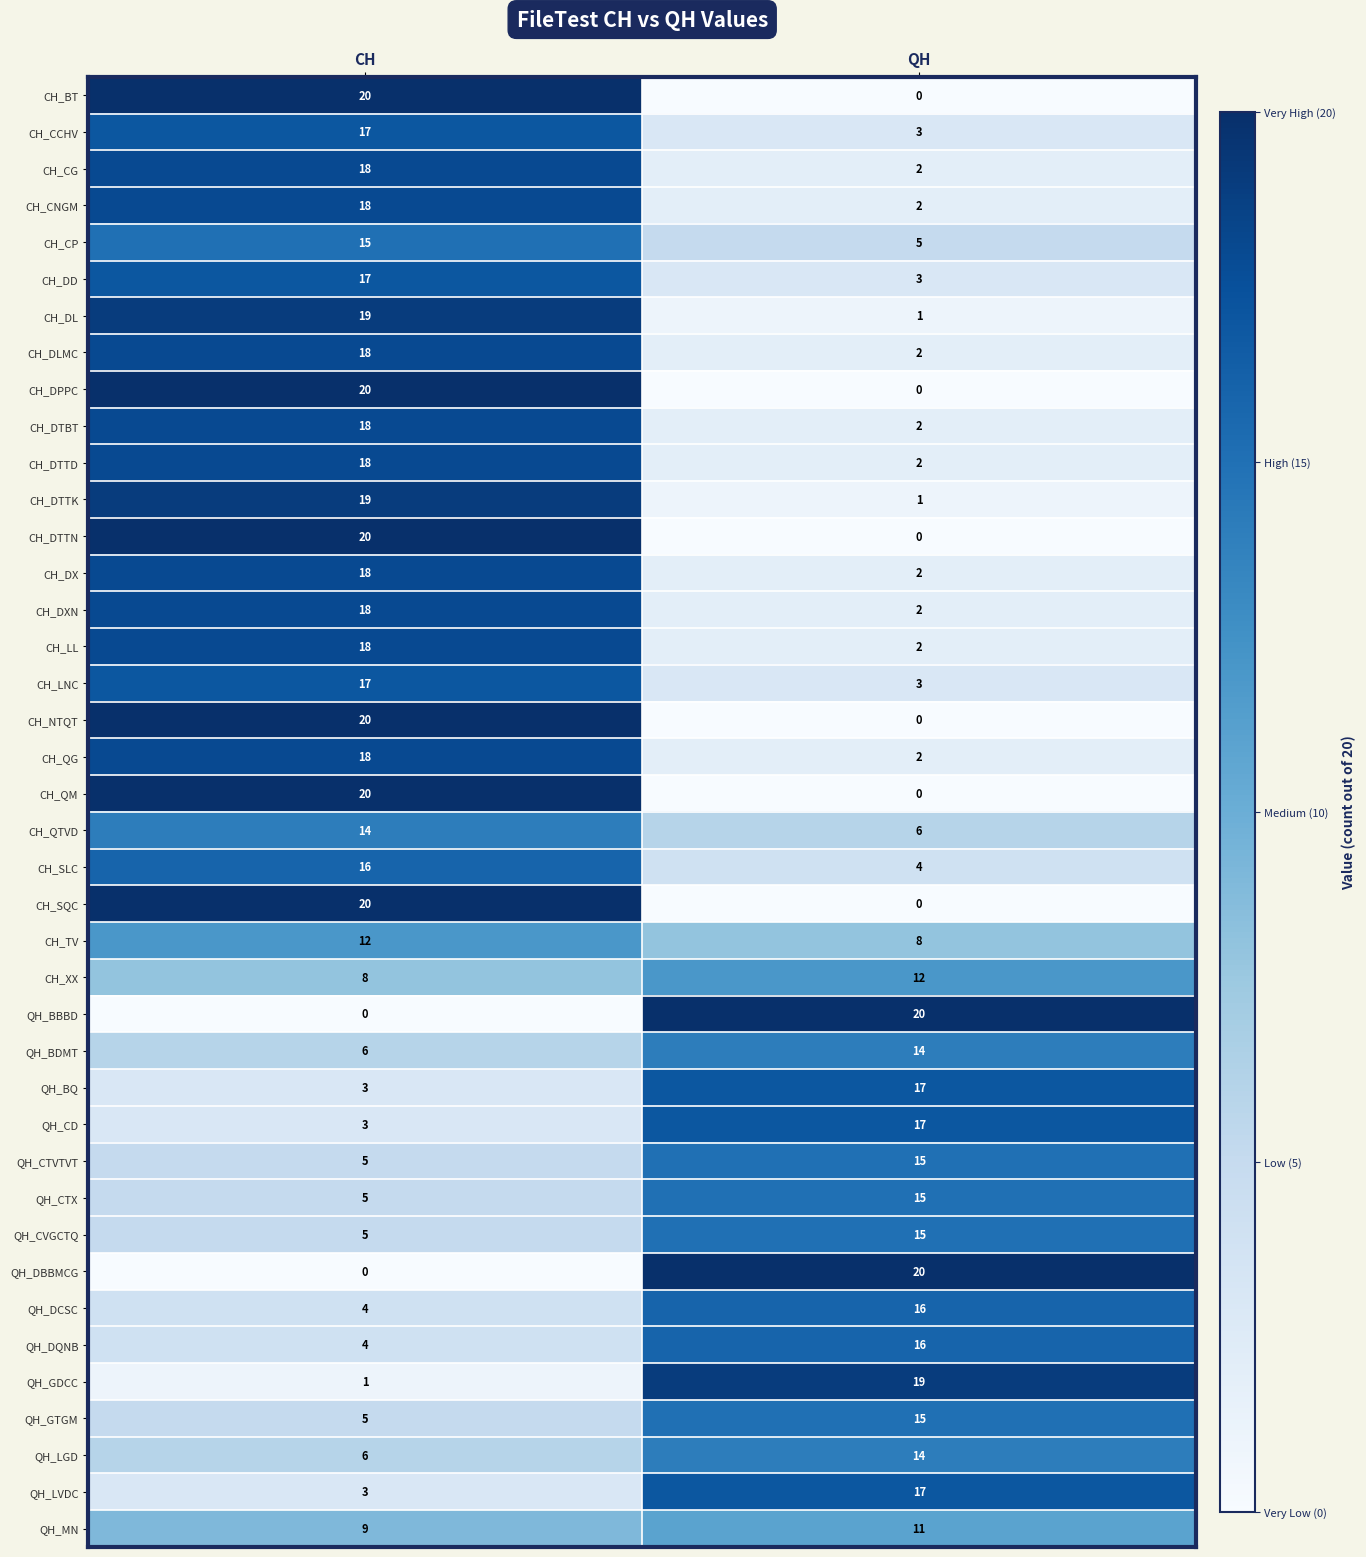

What is the total value across all series at CH?

495